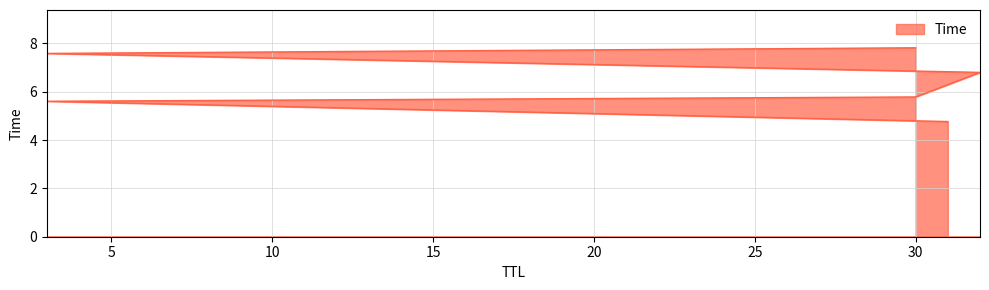

Which category has the highest value across all series?

30